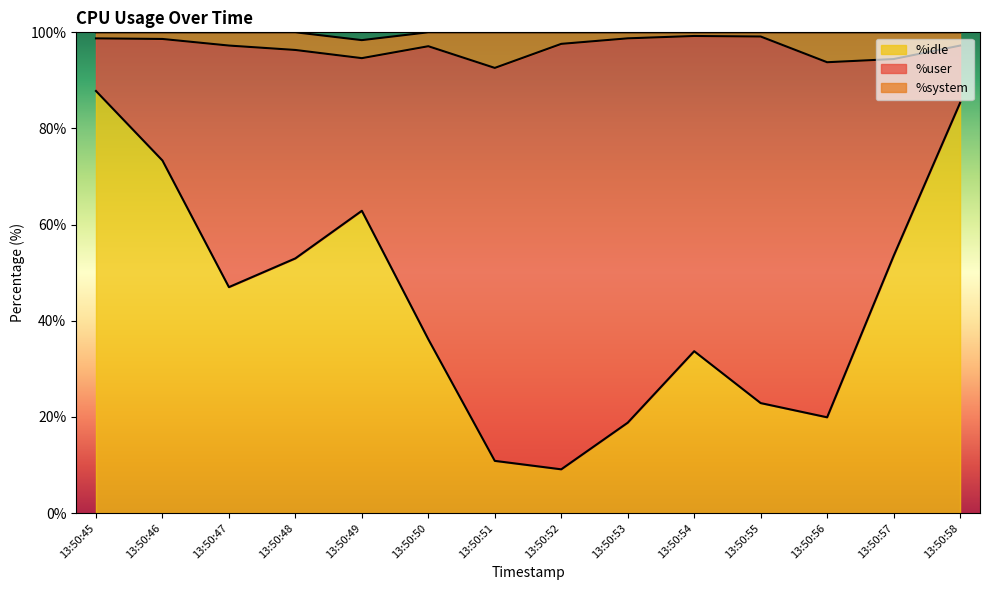

Which series has the widest spread of values?

%idle